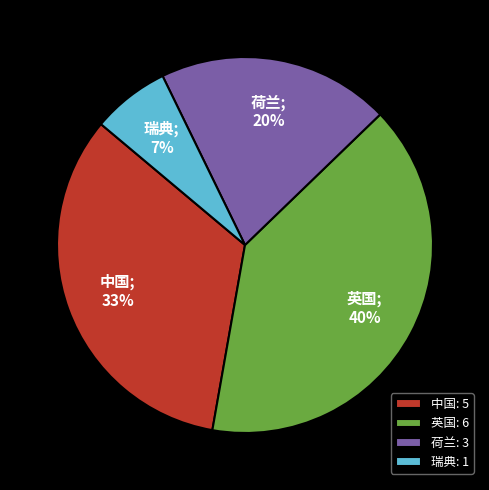

To the nearest percent, what is the average slice percentage?

25%